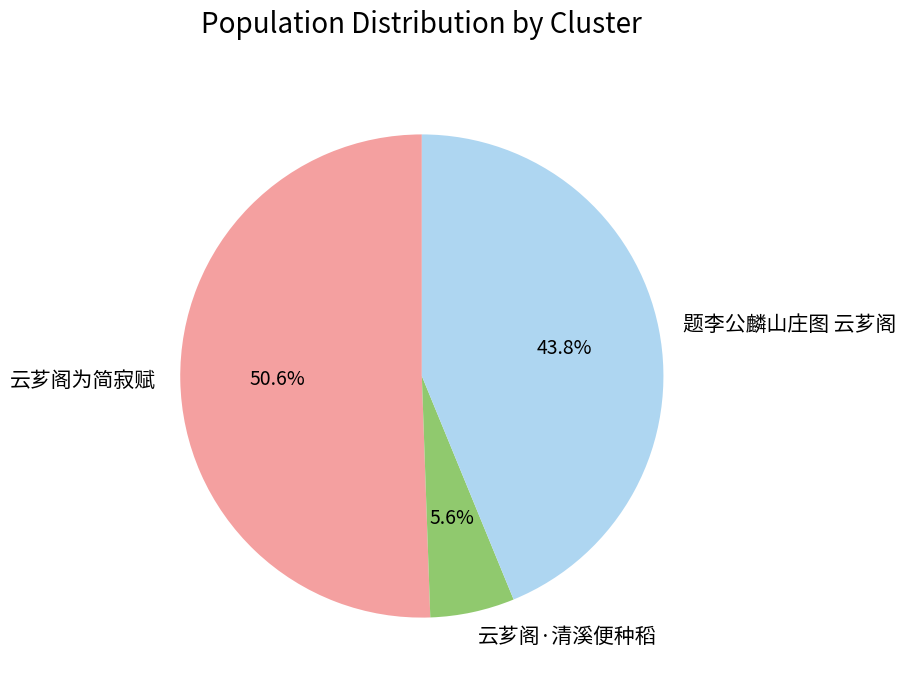

How many slices are in this pie chart?

3